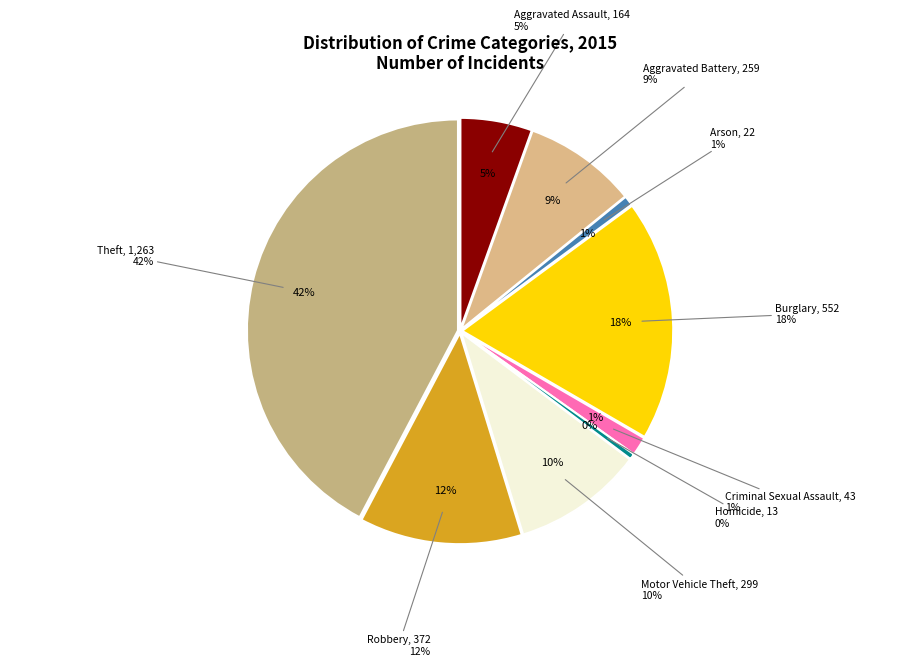

To the nearest percent, what is the difference between the Motor Vehicle Theft and Aggravated Assault slice percentages?

5%